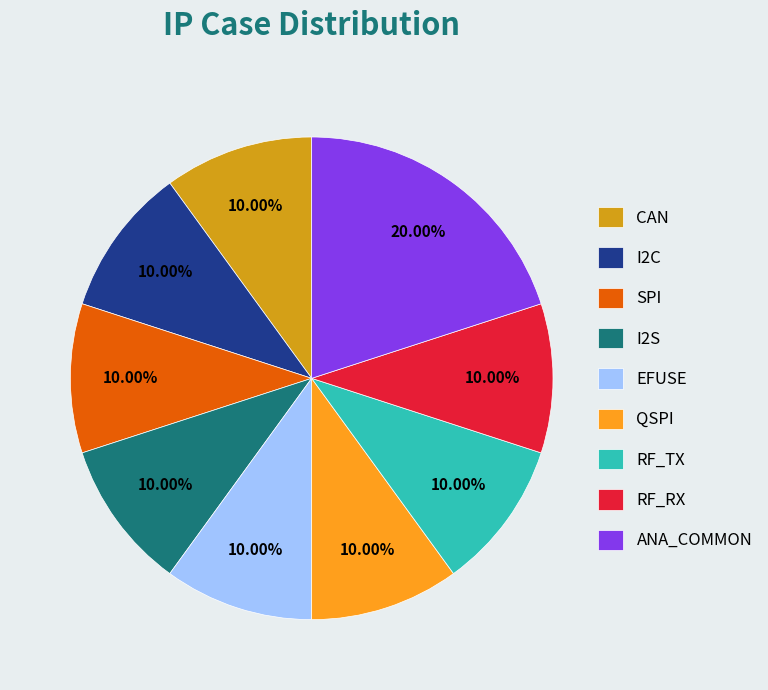

To the nearest percent, what is the average slice percentage?

11%